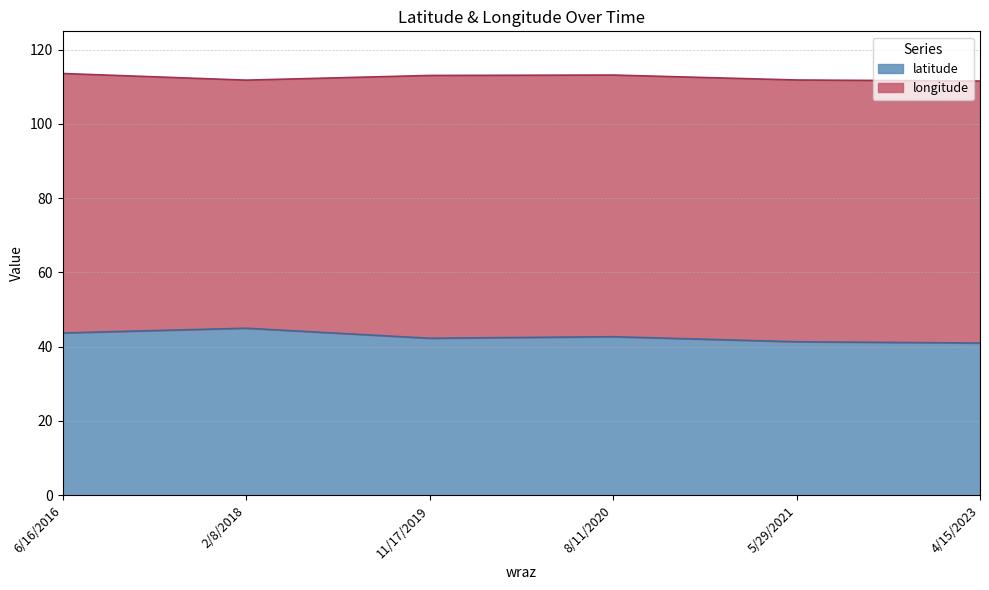

Reading left to right, extract all data points from this chart.

43.7	45.0	42.3	42.7	41.3	41.0